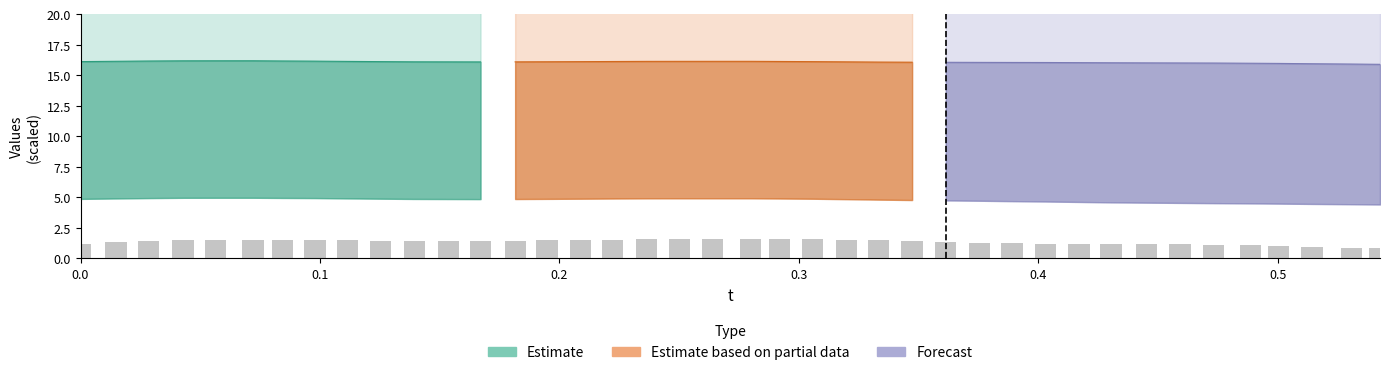

How many bars are there in total?

40